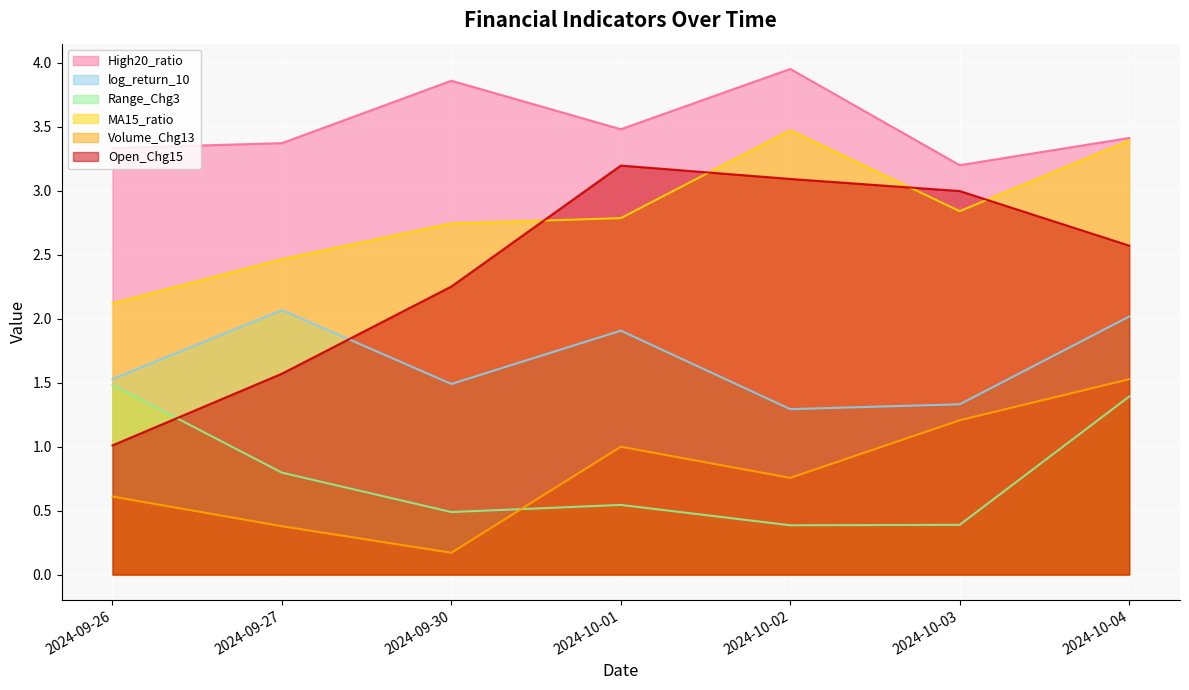

Where do Open_Chg15 and log_return_10 first cross each other?

2024-09-27 and 2024-09-30